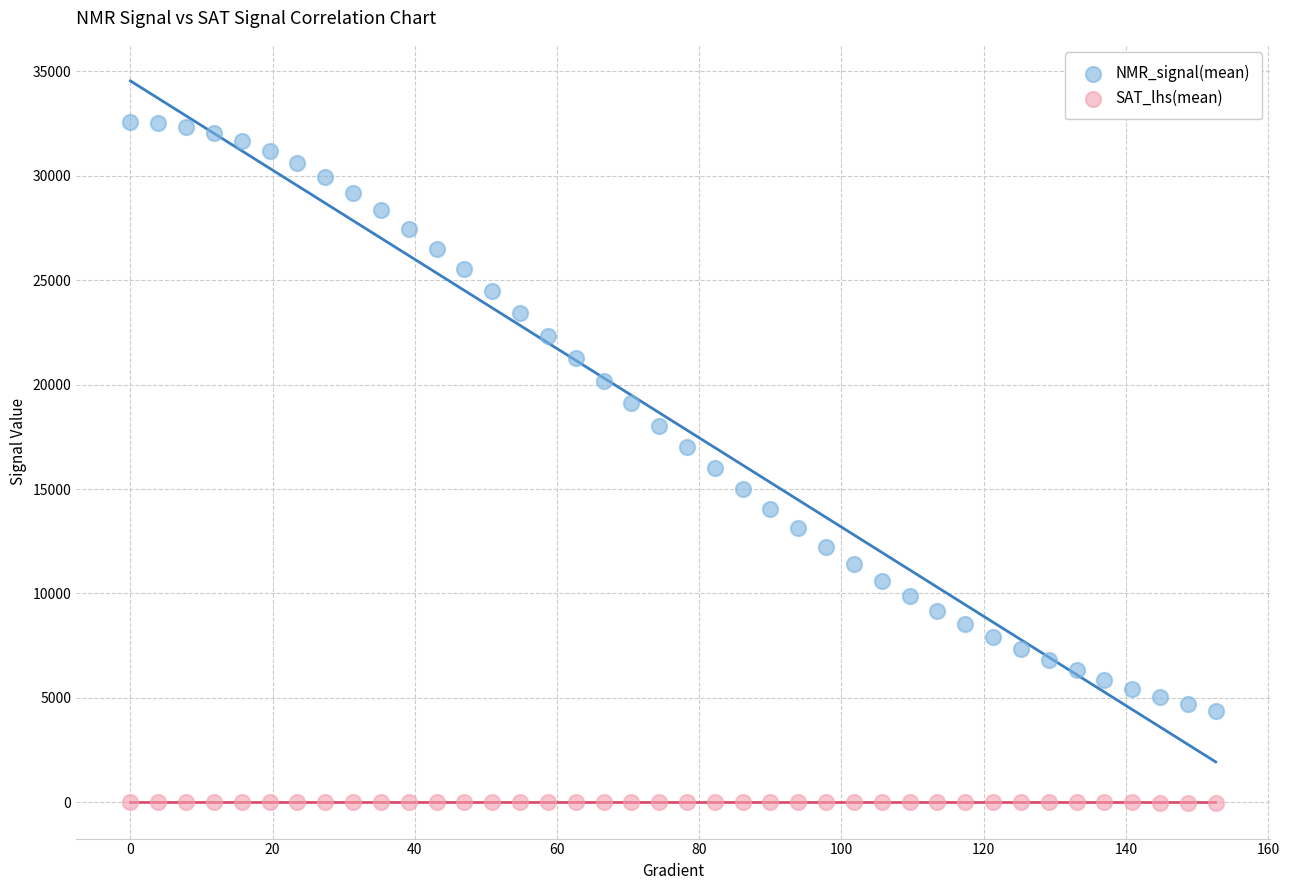

Which series has the largest Y range (max minus min)?

NMR_signal(mean)